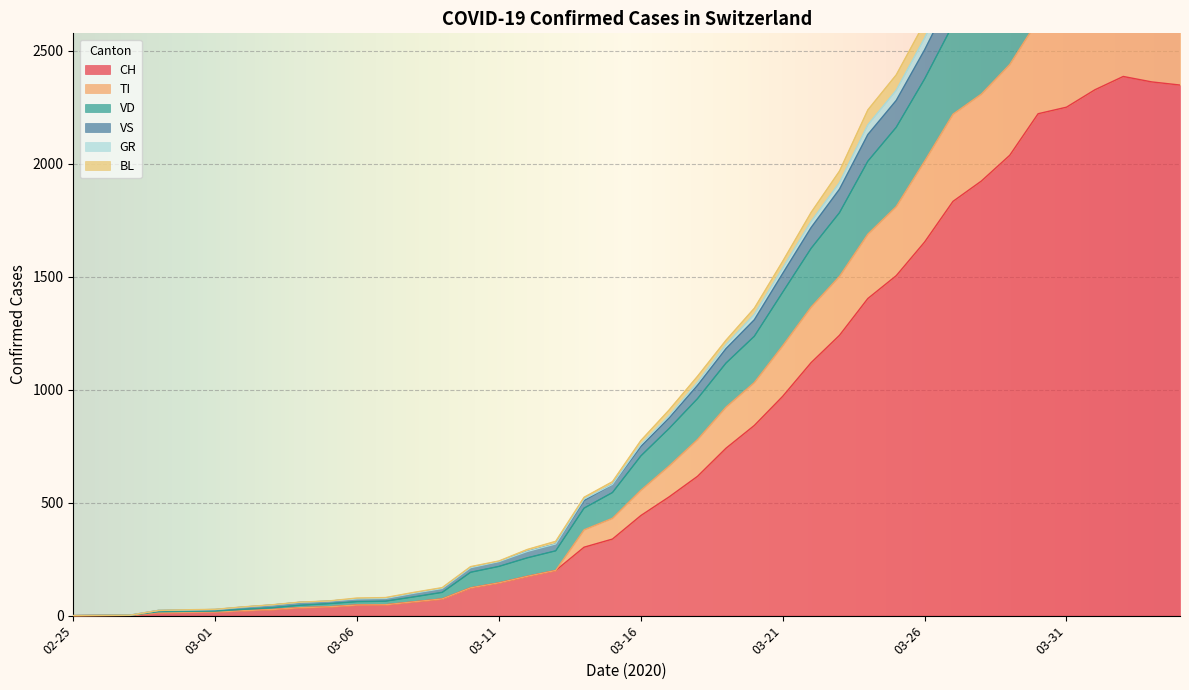

True or false: CH and VS intersect in this chart.

False